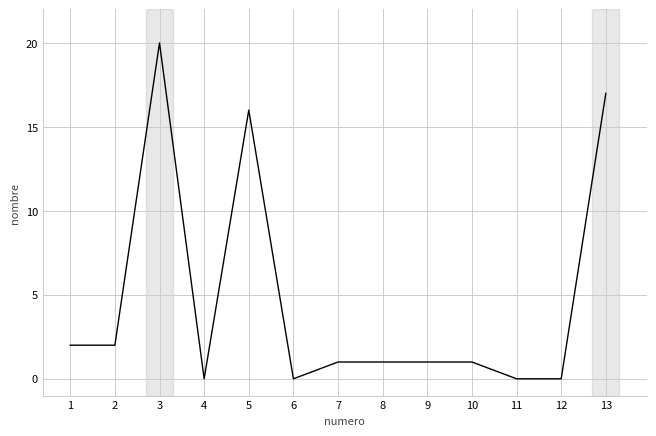

At which label is the value closest to 10?

5